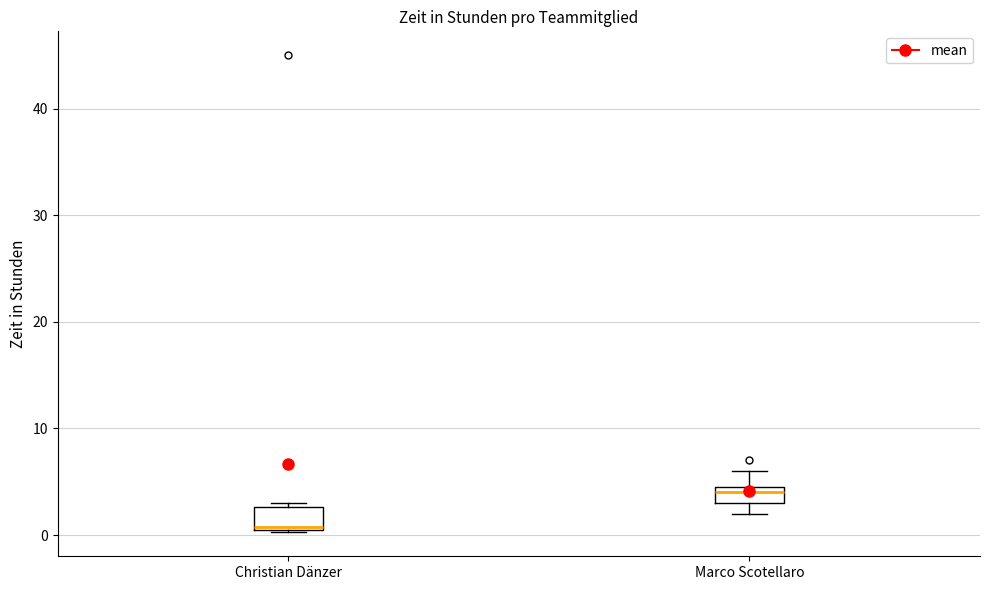

Where is the upper edge of the box for Marco Scotellaro on the y-axis? The values are not printed on the chart, so give them approximately, as read against the axis.

5